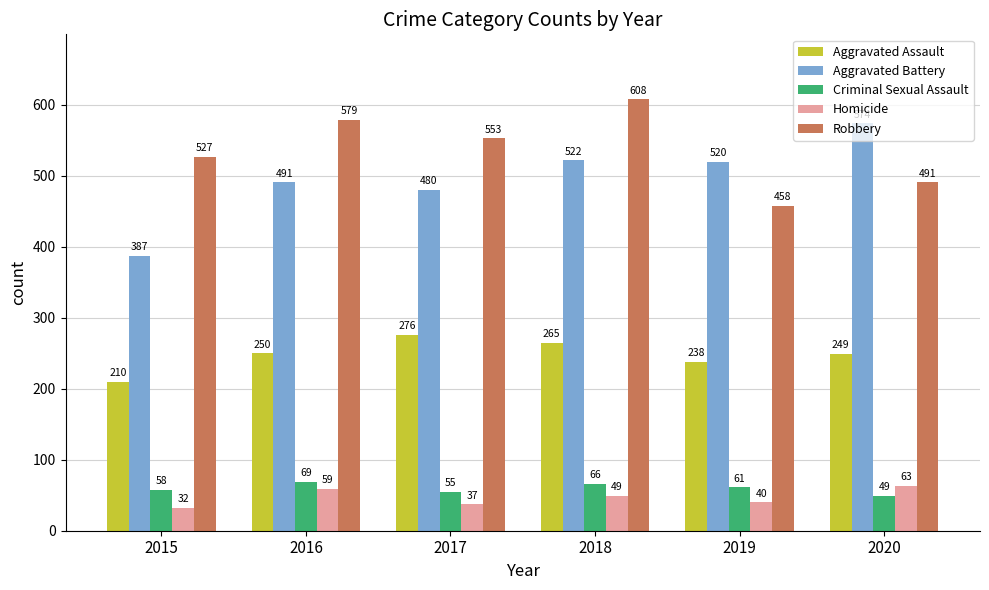

What is the value of the Robbery bar at the 5th from the left?

458